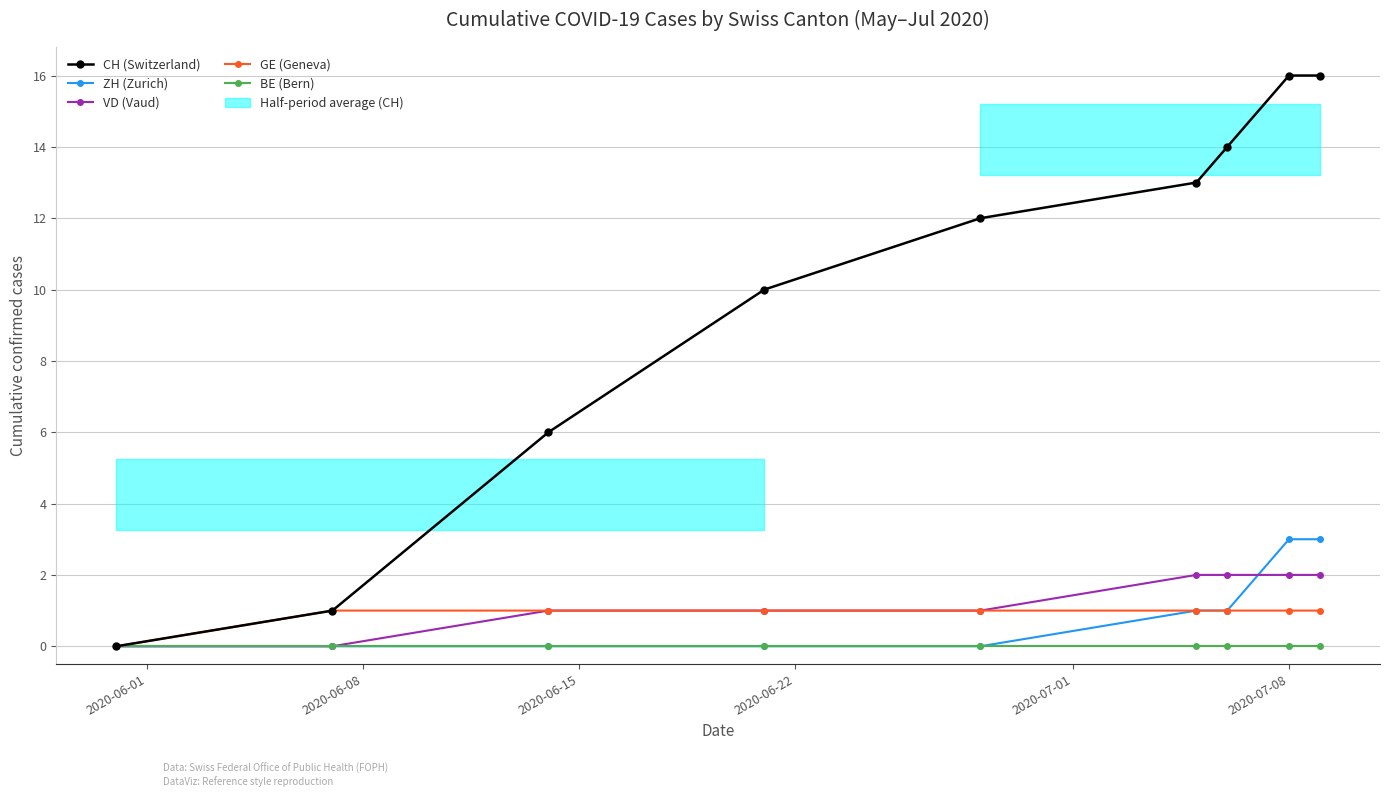

How many ZH (Zurich) values are between 0 and 1?

7